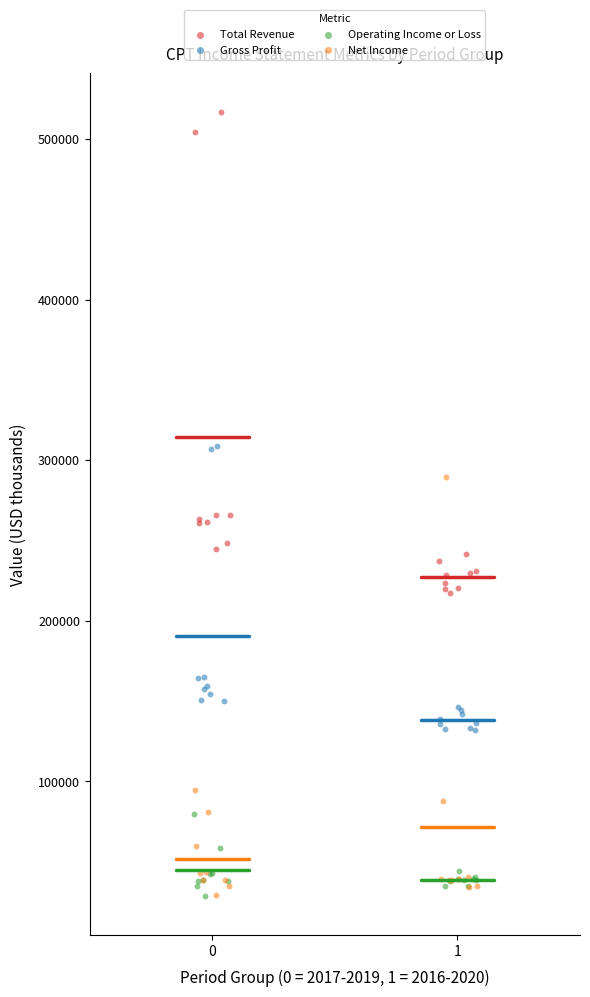

Which series has the widest spread of Y values?

Total Revenue